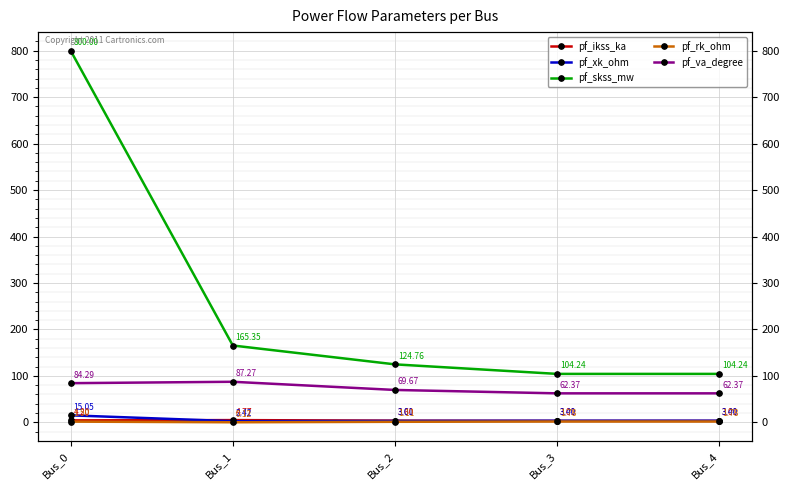

List the series in order of their peak value, highest first.

pf_skss_mw, pf_va_degree, pf_xk_ohm, pf_ikss_ka, pf_rk_ohm